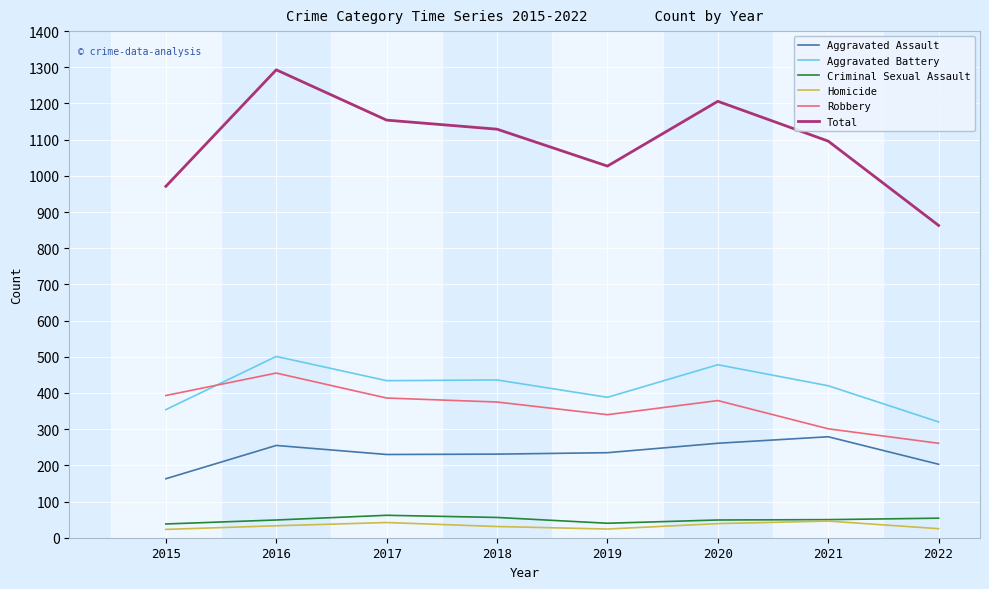

Read the Aggravated Battery value at 2018, to the nearest 50.

450